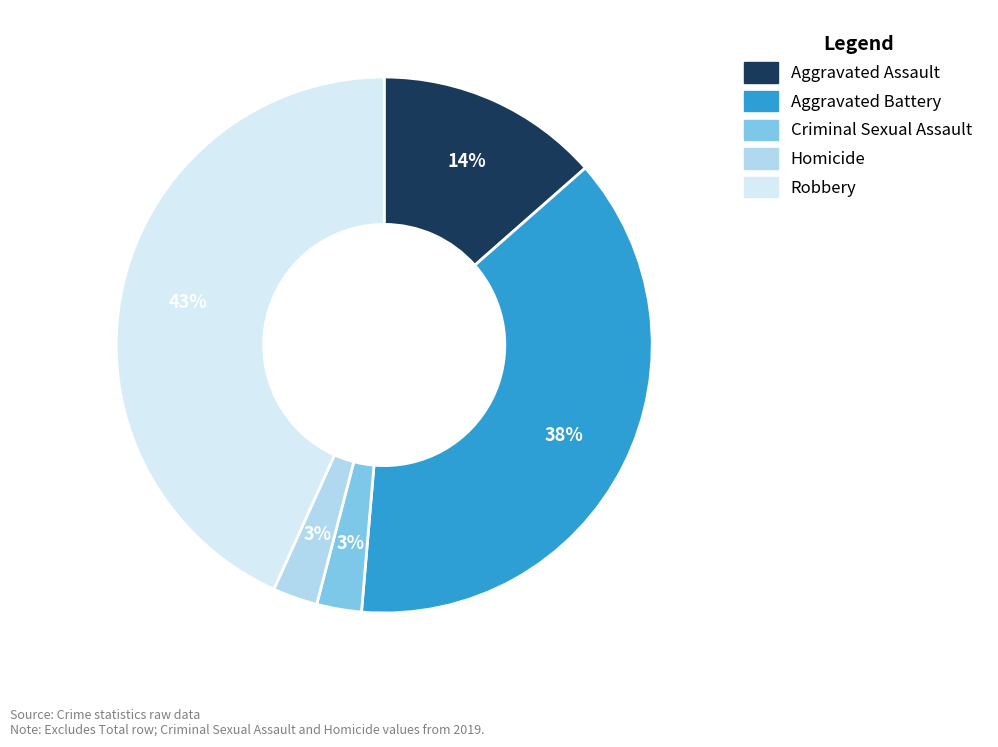

Which has a higher value, Aggravated Assault or Homicide?

Aggravated Assault